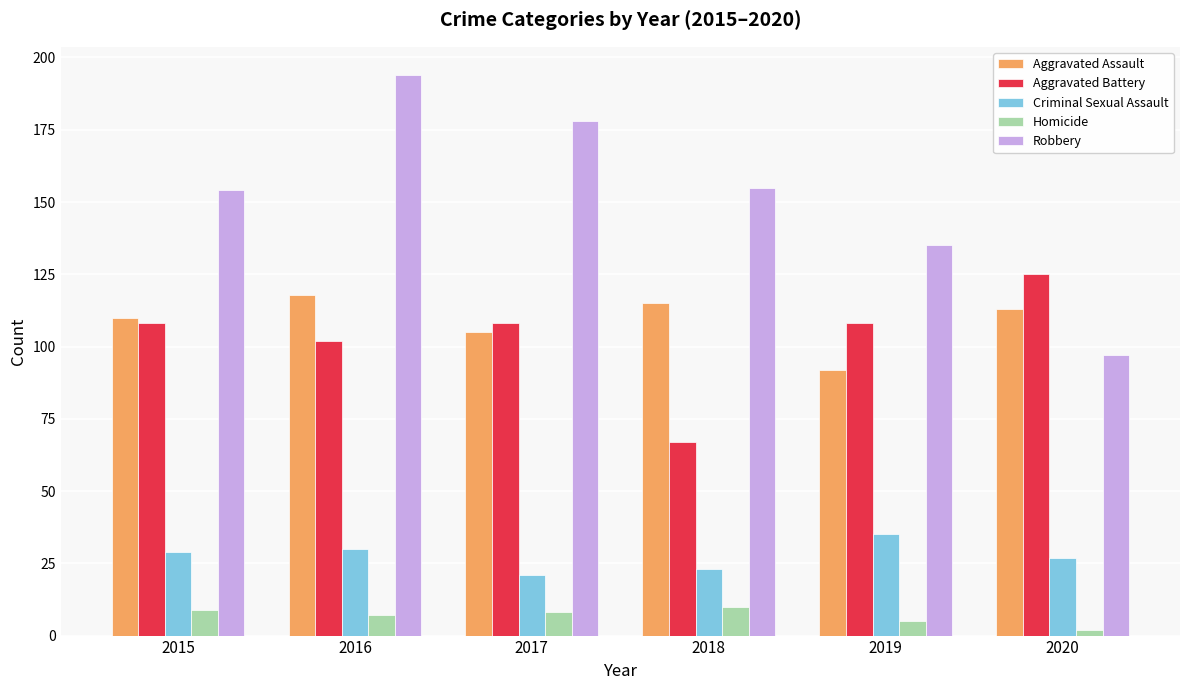

What is the spread (max minus min) of values at 2019?

130